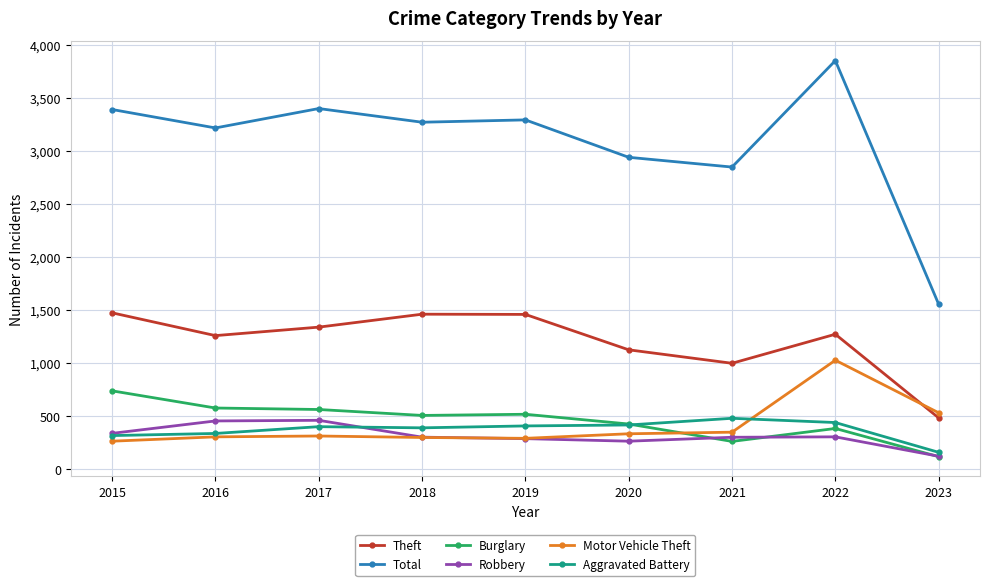

Is it true that Burglary equals 738 at 2015?

True